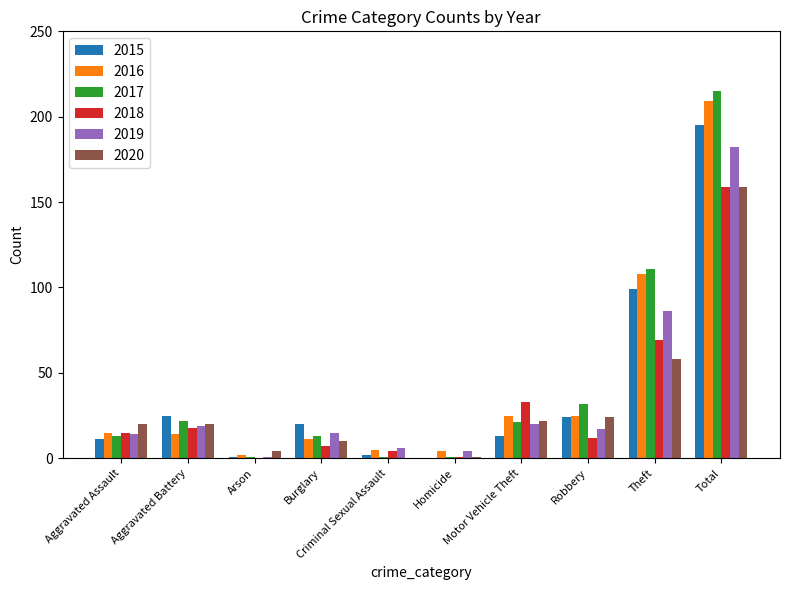

What is the sum of all 2016 values?

418